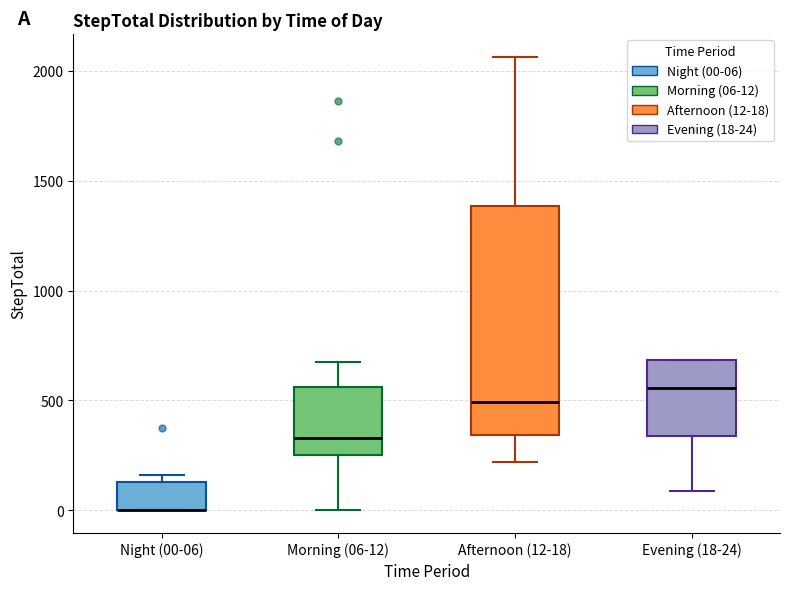

Comparing the boxes themselves (not the whiskers), which one is the tallest?

Afternoon (12-18)